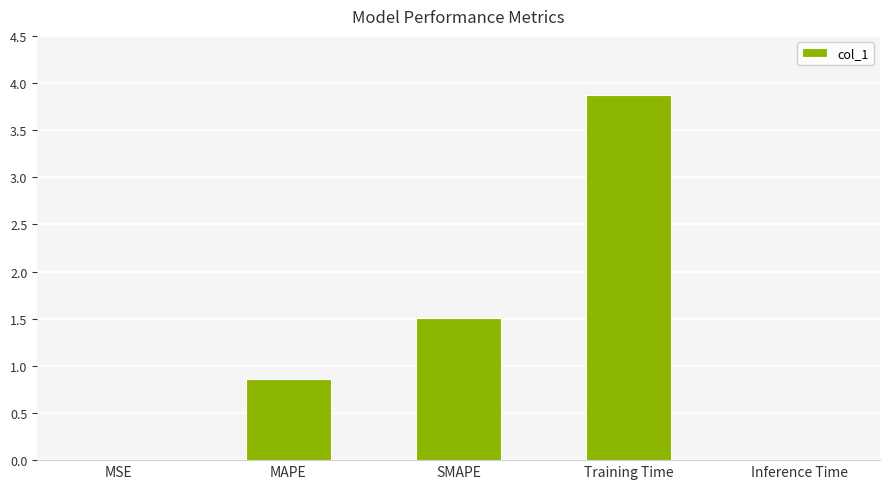

What is the sum of all values?

6.3